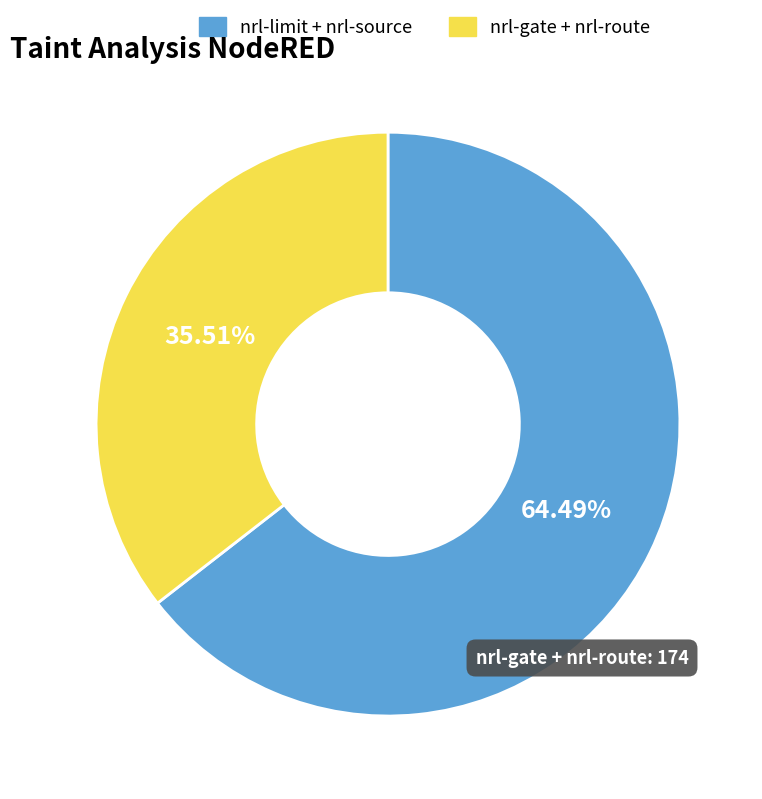

Is there a majority slice in this chart?

Yes